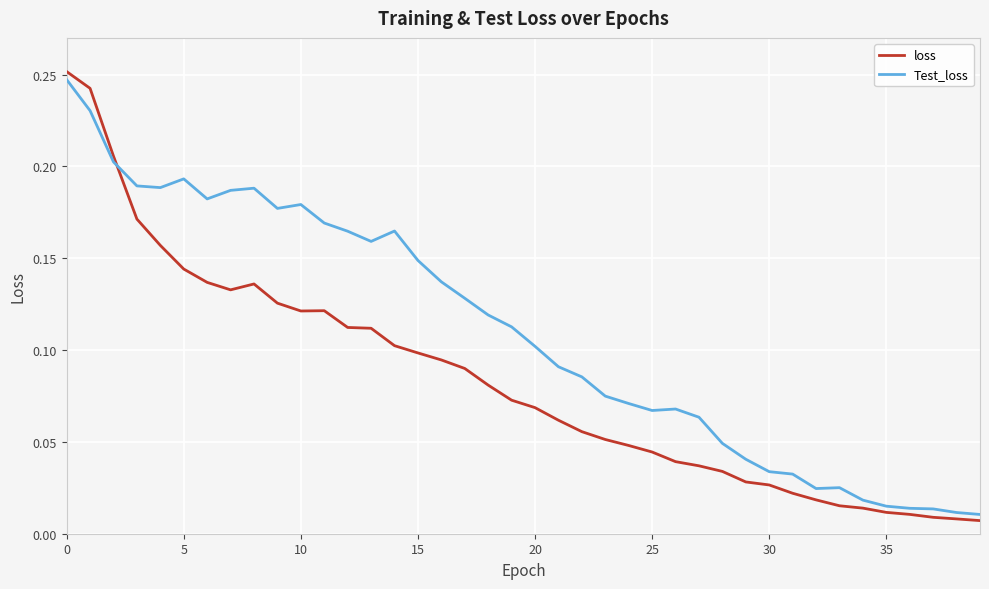

True or false: Test_loss and loss cross at least once.

True